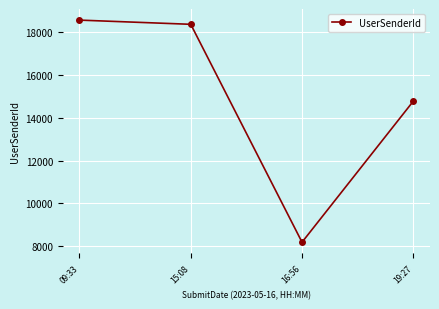

Does the chart display data point markers on the line(s)?

Yes